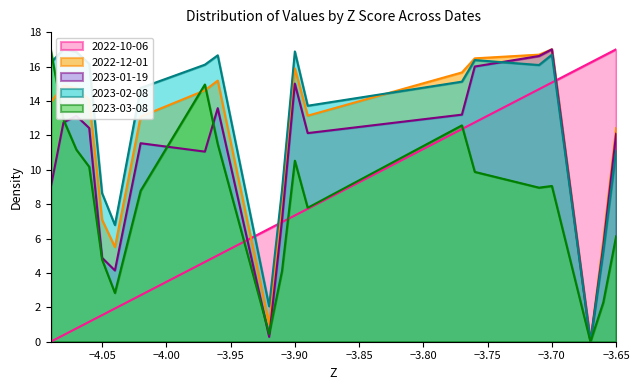

Which category has the highest value in the 2023-01-19 series?

−3.70